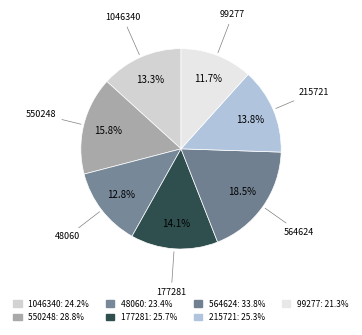

How many segments does this pie chart have?

7